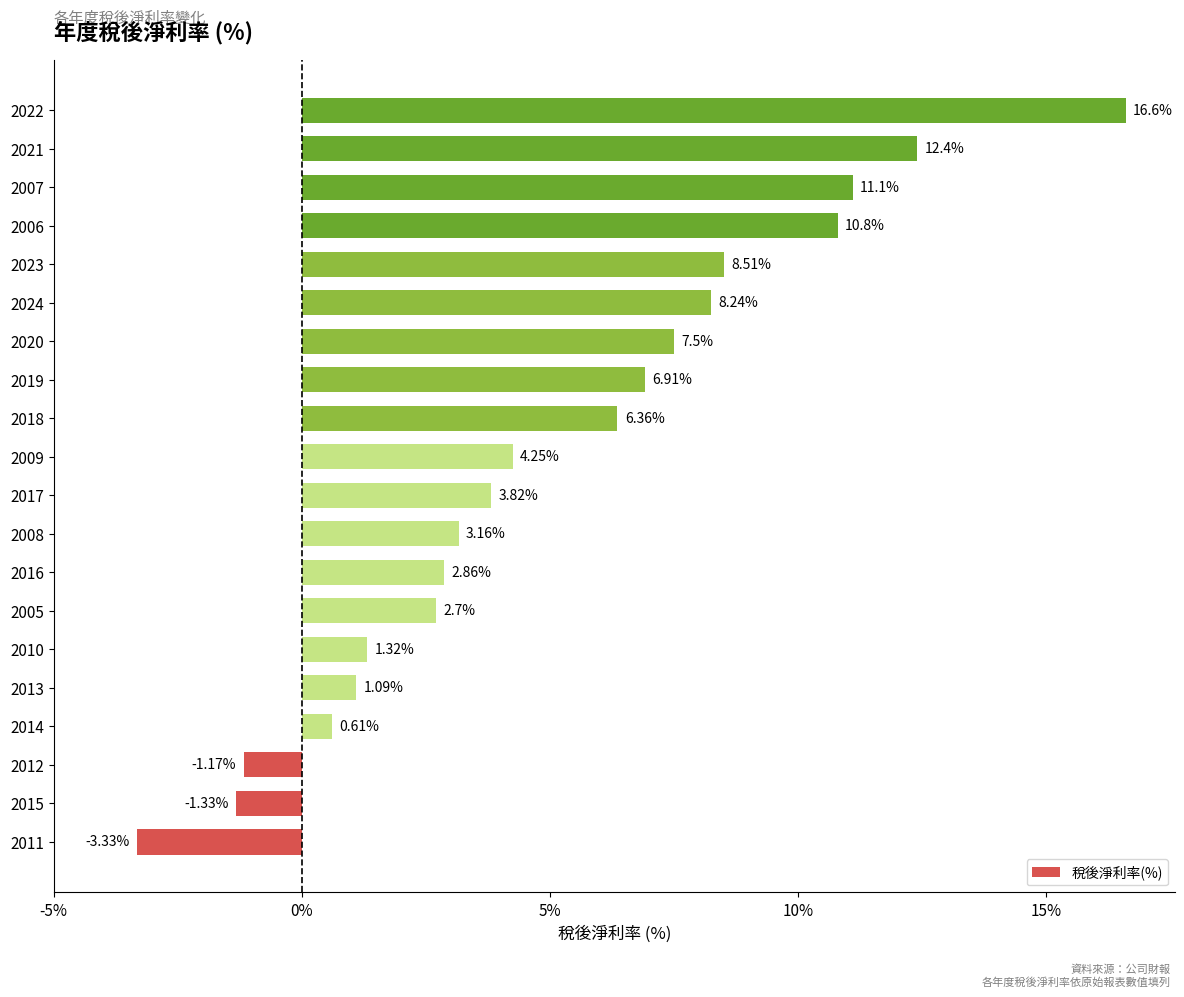

What is the sum of all values?

102.4